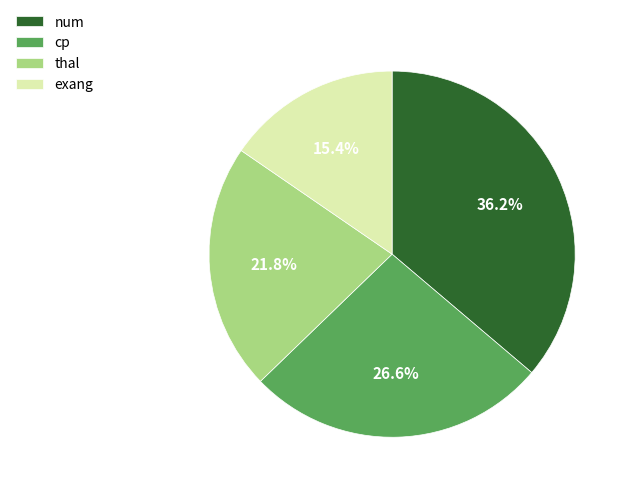

How many segments does this pie chart have?

4